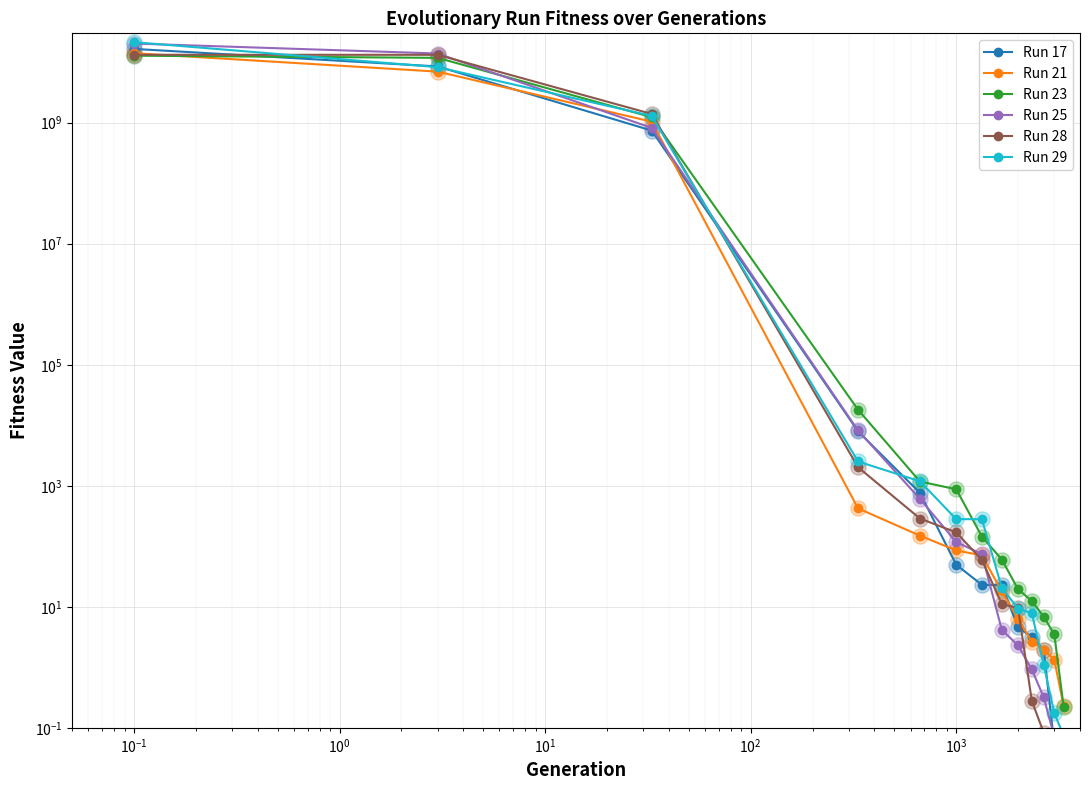

Is the value of Run 28 at $\mathdefault{10^{1}}$ greater than the value of Run 21 at $\mathdefault{10^{-2}}$?

No